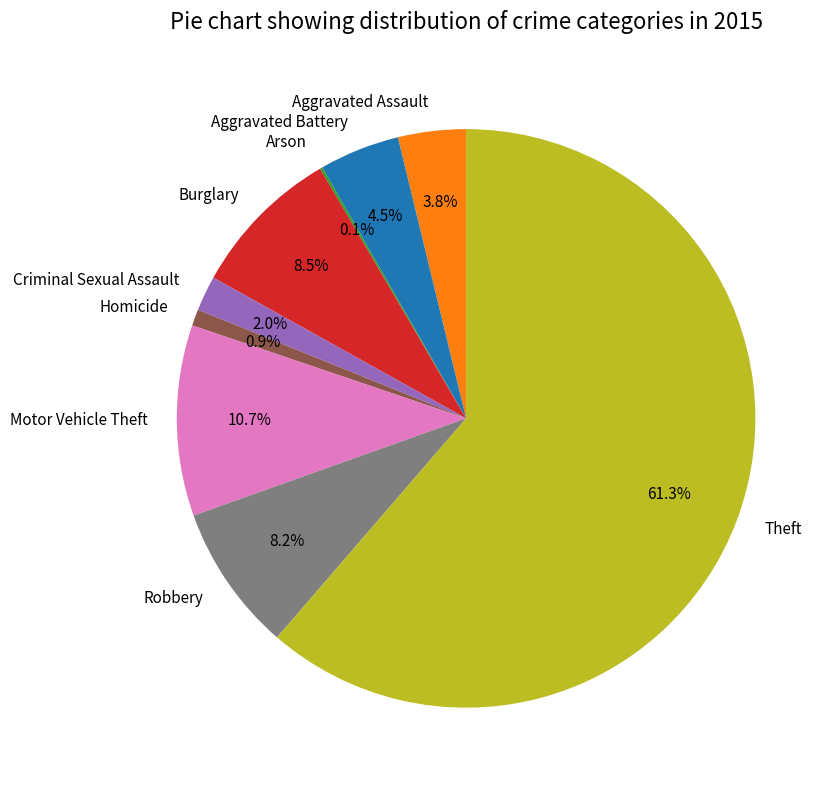

Combined, what portion of the pie is Burglary and Motor Vehicle Theft?

19.2%